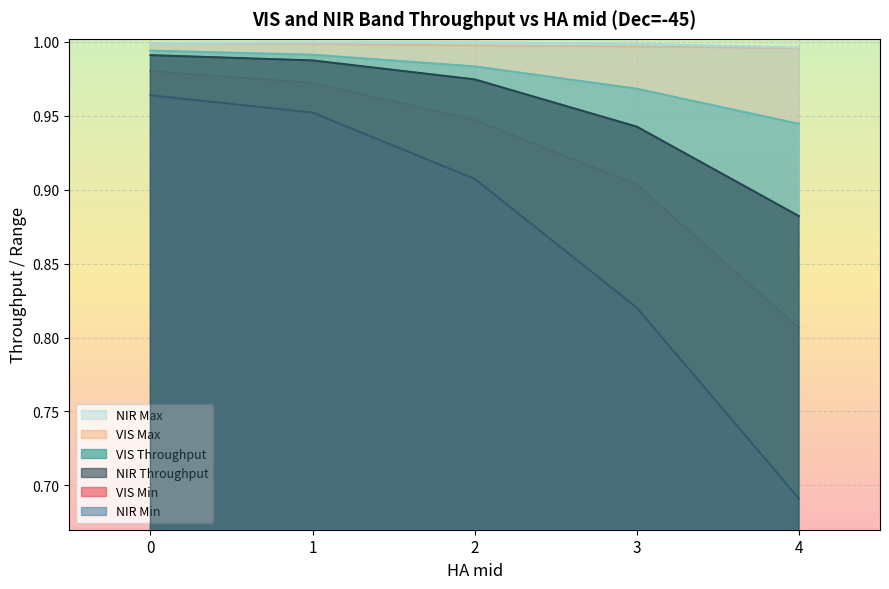

Rank the series at 3 from lowest to highest value.

NIR Min, VIS Min, NIR Throughput, VIS Throughput, VIS Max, NIR Max